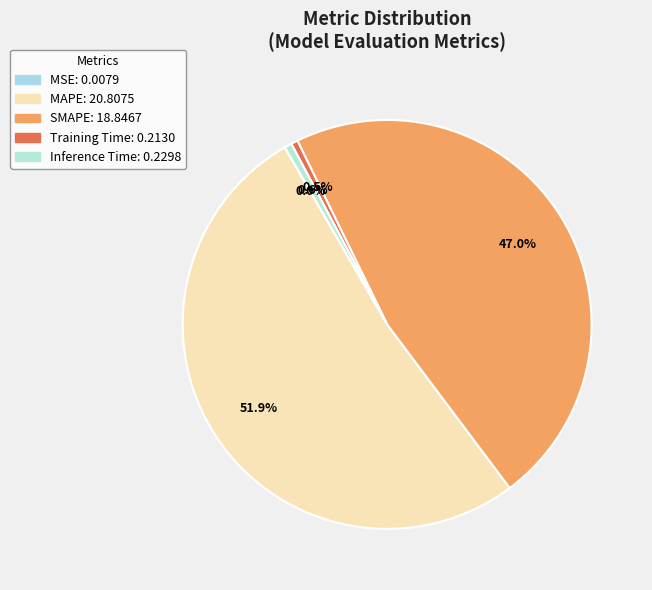

How many segments does this pie chart have?

5